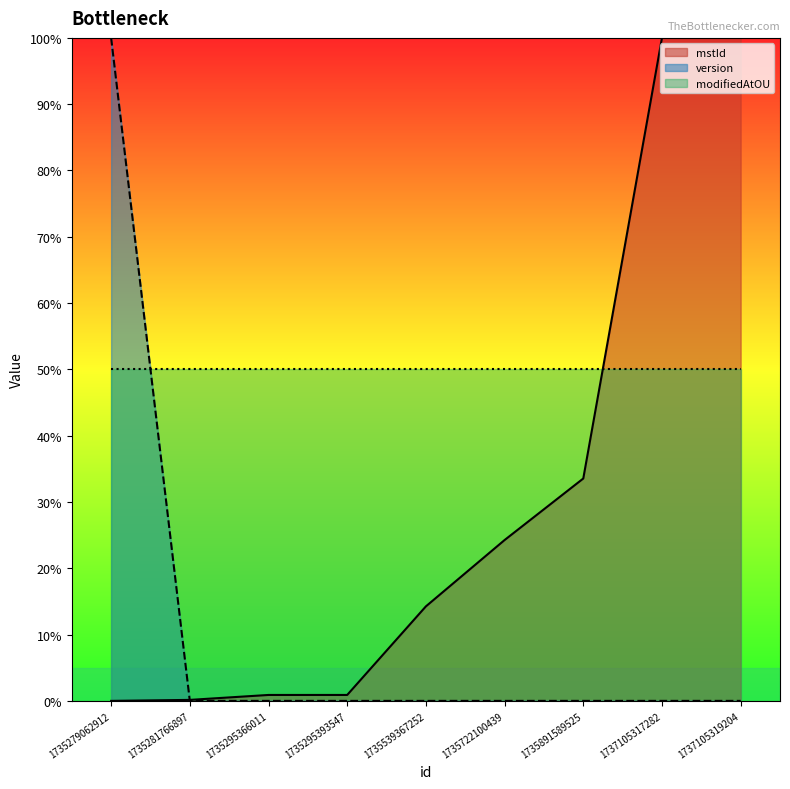

Does the chart display data point markers on the line(s)?

No